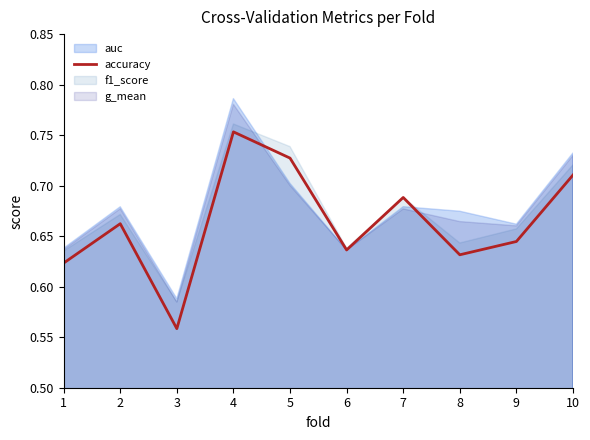

Which category has the lowest value across all series?

3